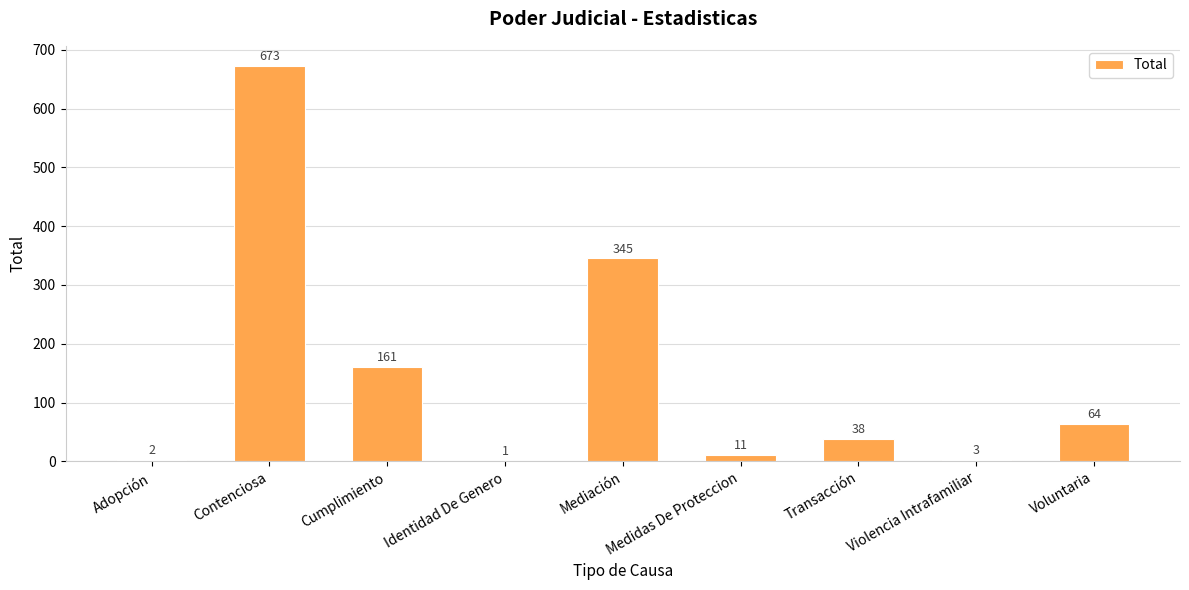

Which label corresponds to the largest value in the chart?

Contenciosa